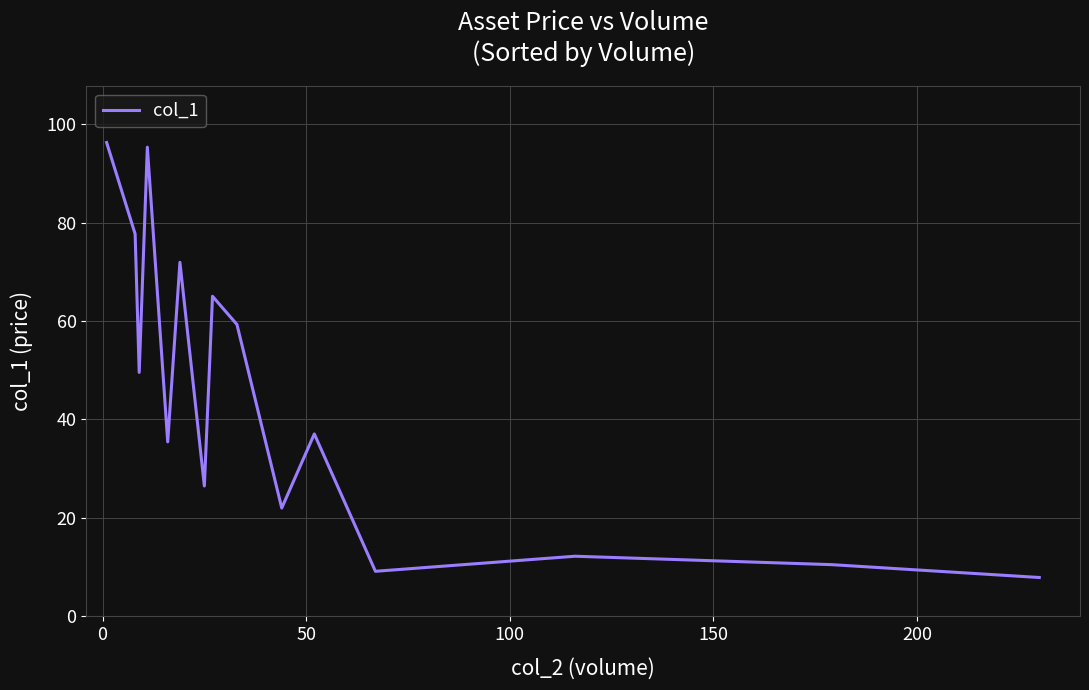

What is the minimum value shown in the chart?

7.9